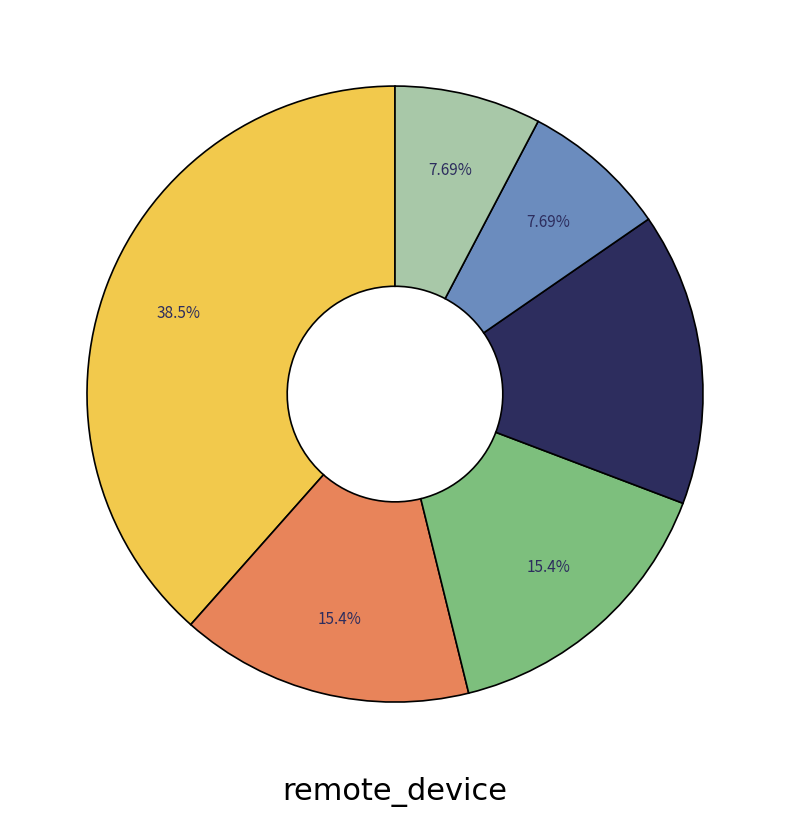

Is there a majority slice in this chart?

No